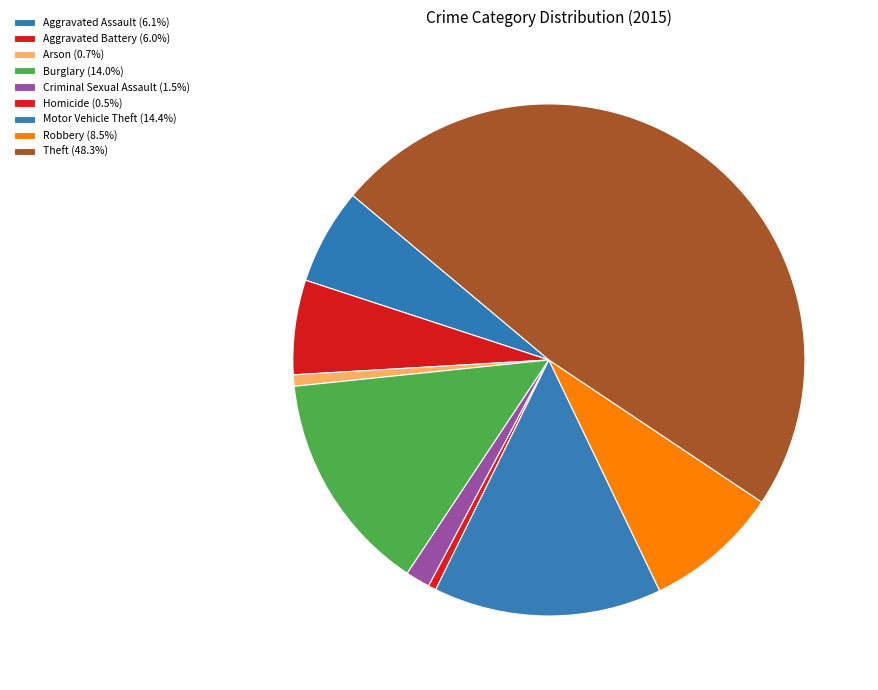

True or false: Criminal Sexual Assault accounts for 2% of the total.

True